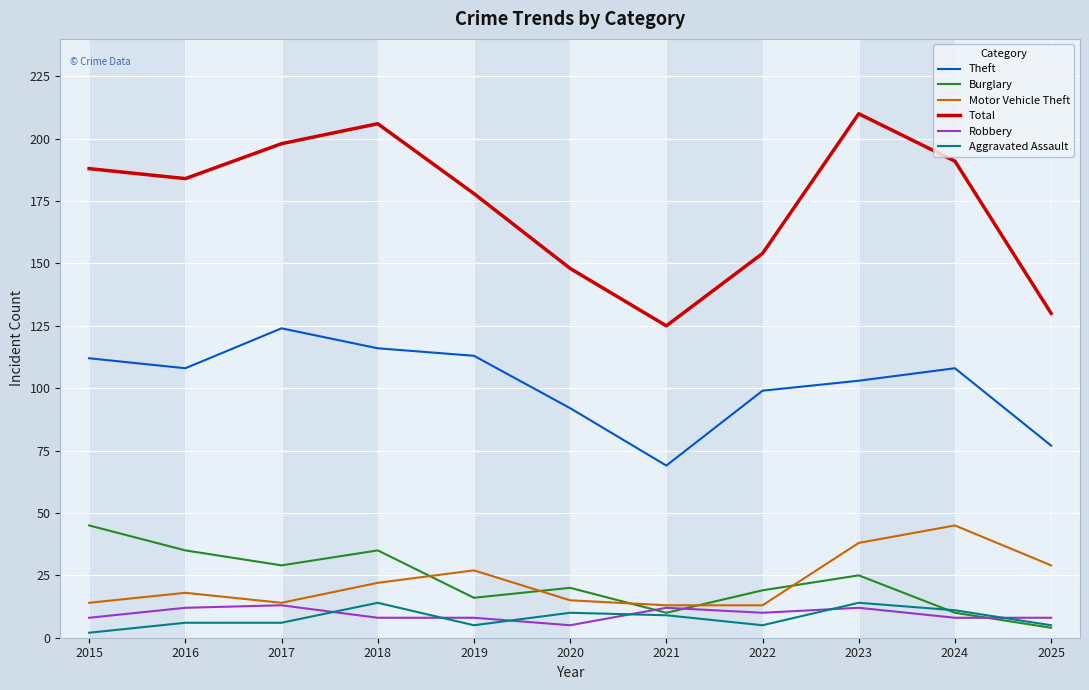

Is the value of Robbery at 2021 greater than the value of Aggravated Assault at 2021?

Yes